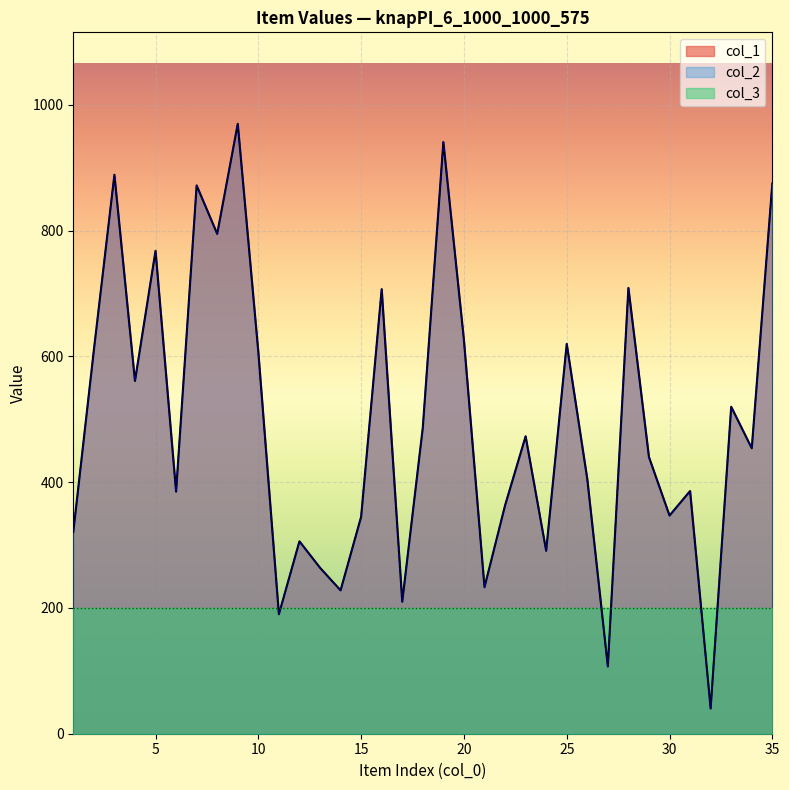

What is the approximate value of col_1 at 25, to the nearest 10?

620